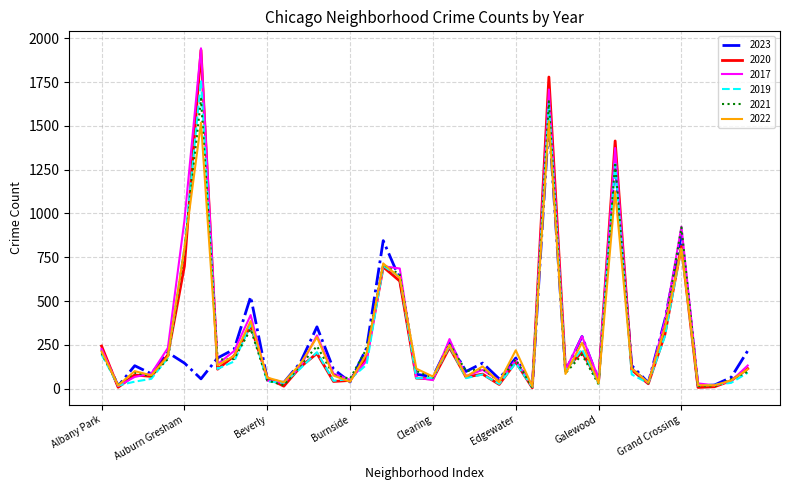

What is the highest value of the 2022 series?

1527